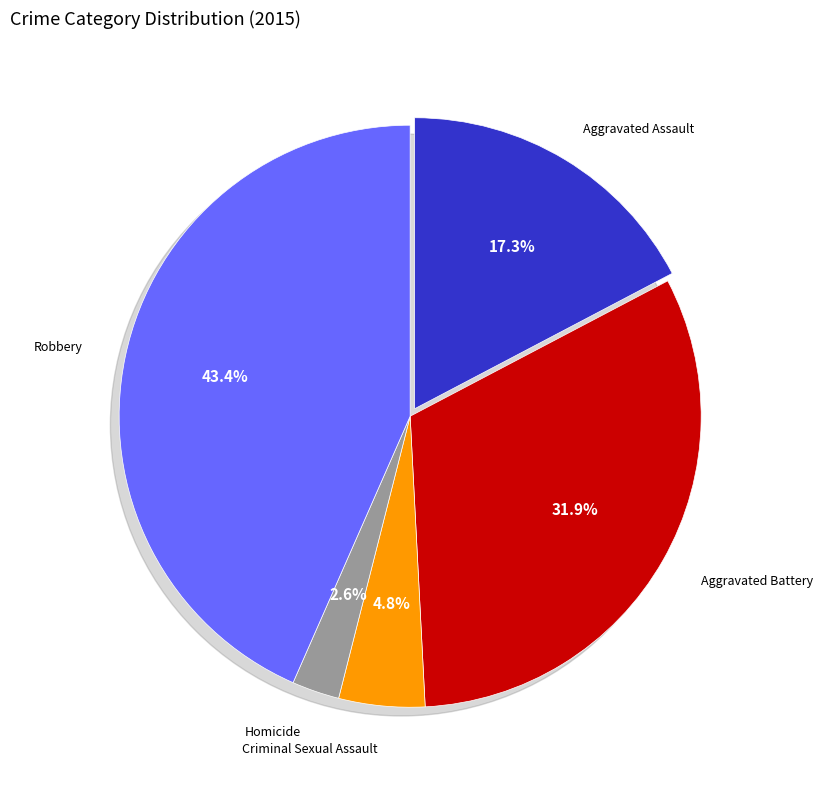

Which slice is the largest?

Robbery